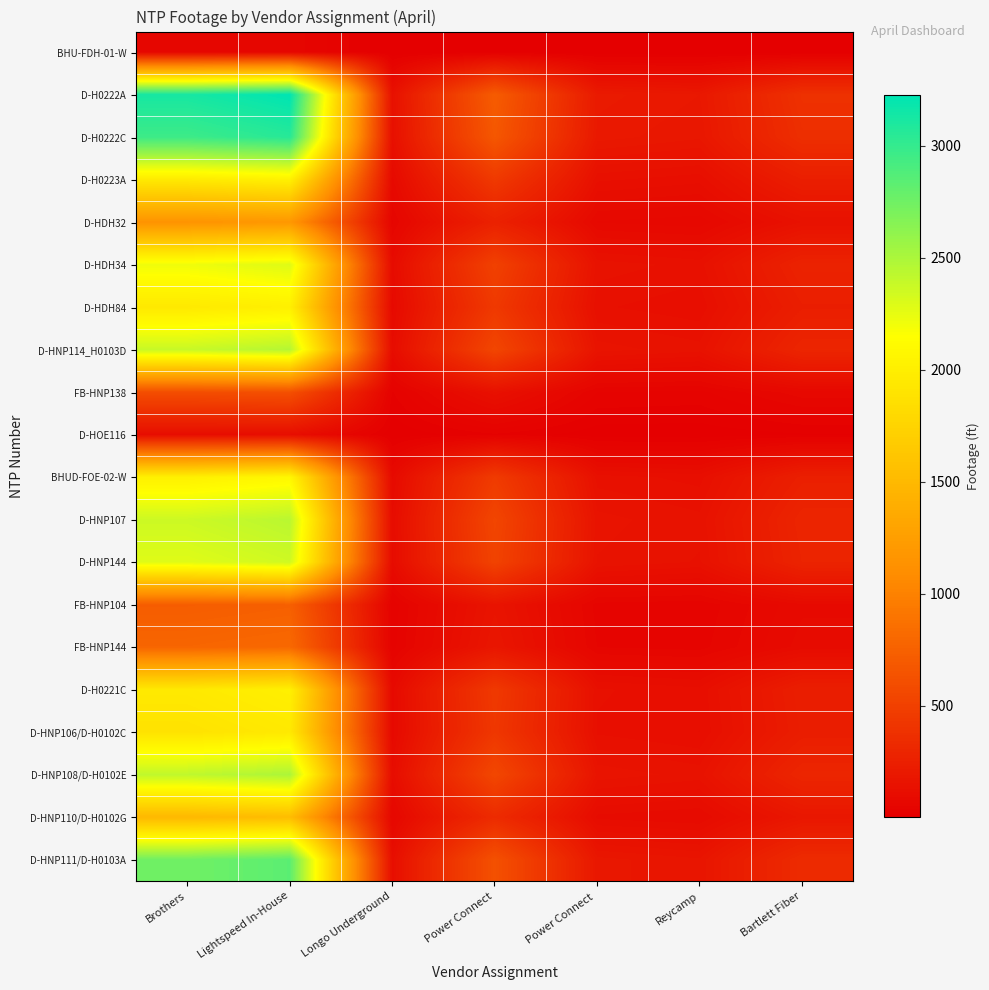

Reading left to right, what are all the values shown in this chart?

BHU-FDH-01-W: Brothers=59.9	Lightspeed In-House=61.8	Longo Underground=2.6	Power Connect=13.6	Power Connect =4.0	Reycamp=3.7	Bartlett Fiber=7.4
D-H0222A: Brothers=3123.2	Lightspeed In-House=3224.2	Longo Underground=137.2	Power Connect=710.7	Power Connect =209.1	Reycamp=191.4	Bartlett Fiber=384.1
D-H0222C: Brothers=2959.6	Lightspeed In-House=3055.3	Longo Underground=130.0	Power Connect=673.5	Power Connect =198.2	Reycamp=181.4	Bartlett Fiber=364.0
D-H0223A: Brothers=1958.8	Lightspeed In-House=2022.2	Longo Underground=86.0	Power Connect=445.8	Power Connect =131.2	Reycamp=120.0	Bartlett Fiber=240.9
D-HDH32: Brothers=1147.1	Lightspeed In-House=1184.2	Longo Underground=50.4	Power Connect=261.0	Power Connect =76.8	Reycamp=70.3	Bartlett Fiber=141.1
D-HDH34: Brothers=2215.6	Lightspeed In-House=2287.3	Longo Underground=97.3	Power Connect=504.2	Power Connect =148.4	Reycamp=135.8	Bartlett Fiber=272.5
D-HDH84: Brothers=1947.1	Lightspeed In-House=2010.1	Longo Underground=85.5	Power Connect=443.1	Power Connect =130.4	Reycamp=119.3	Bartlett Fiber=239.5
D-HNP114_H0103D: Brothers=2384.3	Lightspeed In-House=2461.4	Longo Underground=104.7	Power Connect=542.6	Power Connect =159.7	Reycamp=146.1	Bartlett Fiber=293.2
FB-HNP138: Brothers=600.4	Lightspeed In-House=619.8	Longo Underground=26.4	Power Connect=136.6	Power Connect =40.2	Reycamp=36.8	Bartlett Fiber=73.8
D-HOE116: Brothers=111.5	Lightspeed In-House=115.2	Longo Underground=4.9	Power Connect=25.4	Power Connect =7.5	Reycamp=6.8	Bartlett Fiber=13.7
BHUD-FOE-02-W: Brothers=2016.0	Lightspeed In-House=2081.2	Longo Underground=88.6	Power Connect=458.8	Power Connect =135.0	Reycamp=123.6	Bartlett Fiber=247.9
D-HNP107: Brothers=2364.3	Lightspeed In-House=2440.8	Longo Underground=103.9	Power Connect=538.0	Power Connect =158.3	Reycamp=144.9	Bartlett Fiber=290.8
D-HNP144: Brothers=2279.8	Lightspeed In-House=2353.5	Longo Underground=100.1	Power Connect=518.8	Power Connect =152.7	Reycamp=139.7	Bartlett Fiber=280.4
FB-HNP104: Brothers=716.6	Lightspeed In-House=739.8	Longo Underground=31.5	Power Connect=163.1	Power Connect =48.0	Reycamp=43.9	Bartlett Fiber=88.1
FB-HNP144: Brothers=783.9	Lightspeed In-House=809.3	Longo Underground=34.4	Power Connect=178.4	Power Connect =52.5	Reycamp=48.0	Bartlett Fiber=96.4
D-H0221C: Brothers=1948.7	Lightspeed In-House=2011.7	Longo Underground=85.6	Power Connect=443.4	Power Connect =130.5	Reycamp=119.4	Bartlett Fiber=239.7
D-HNP106/D-H0102C: Brothers=1887.2	Lightspeed In-House=1948.3	Longo Underground=82.9	Power Connect=429.5	Power Connect =126.4	Reycamp=115.7	Bartlett Fiber=232.1
D-HNP108/D-H0102E: Brothers=2419.5	Lightspeed In-House=2497.8	Longo Underground=106.3	Power Connect=550.6	Power Connect =162.0	Reycamp=148.3	Bartlett Fiber=297.6
D-HNP110/D-H0102G: Brothers=1485.7	Lightspeed In-House=1533.7	Longo Underground=65.3	Power Connect=338.1	Power Connect =99.5	Reycamp=91.1	Bartlett Fiber=182.7
D-HNP111/D-H0103A: Brothers=2747.5	Lightspeed In-House=2836.3	Longo Underground=120.7	Power Connect=625.2	Power Connect =184.0	Reycamp=168.4	Bartlett Fiber=337.9